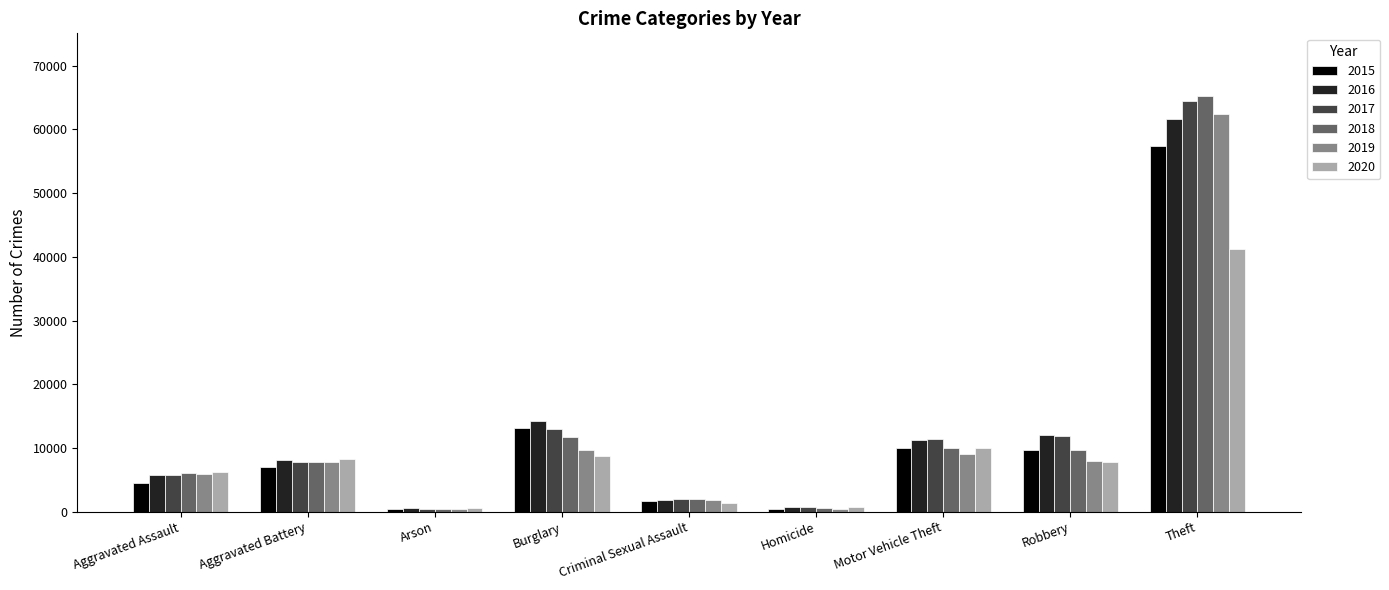

What is the difference between the 2019 values at Motor Vehicle Theft and Arson?

8602